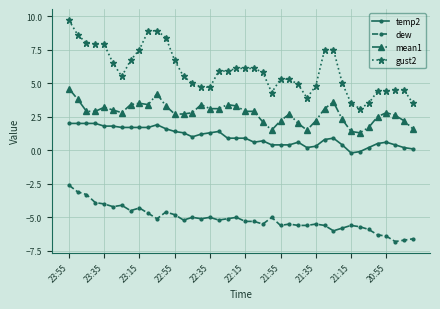

Which series has the widest spread of values?

gust2